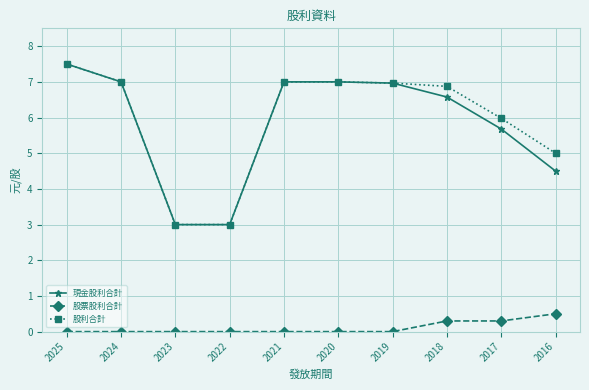

Is it true that 股利合計 equals 1.7 at 2019?

False